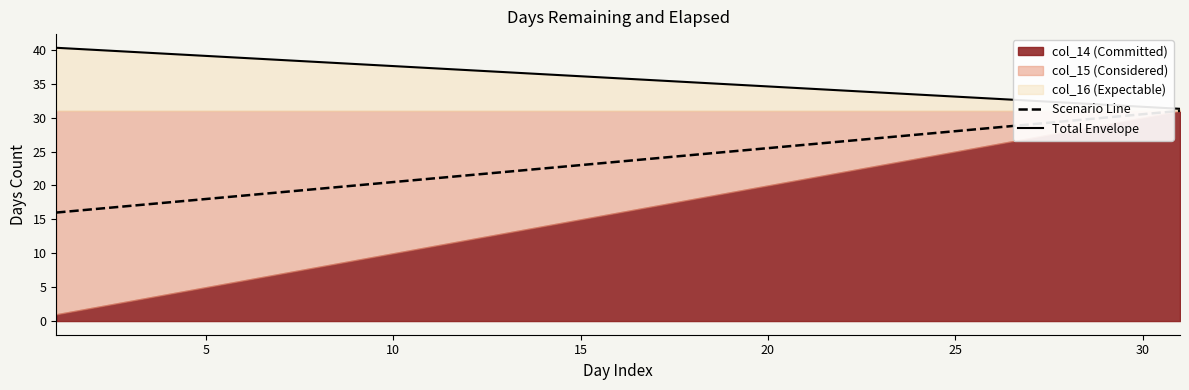

What is the minimum value for Total Envelope?

31.3